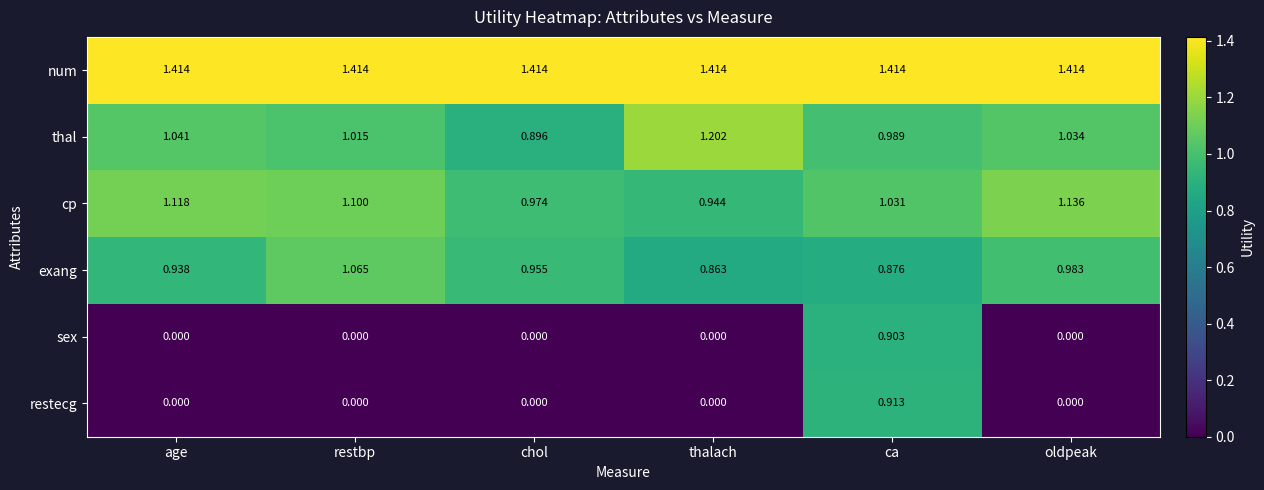

At which category is the sum across all series the highest?

ca